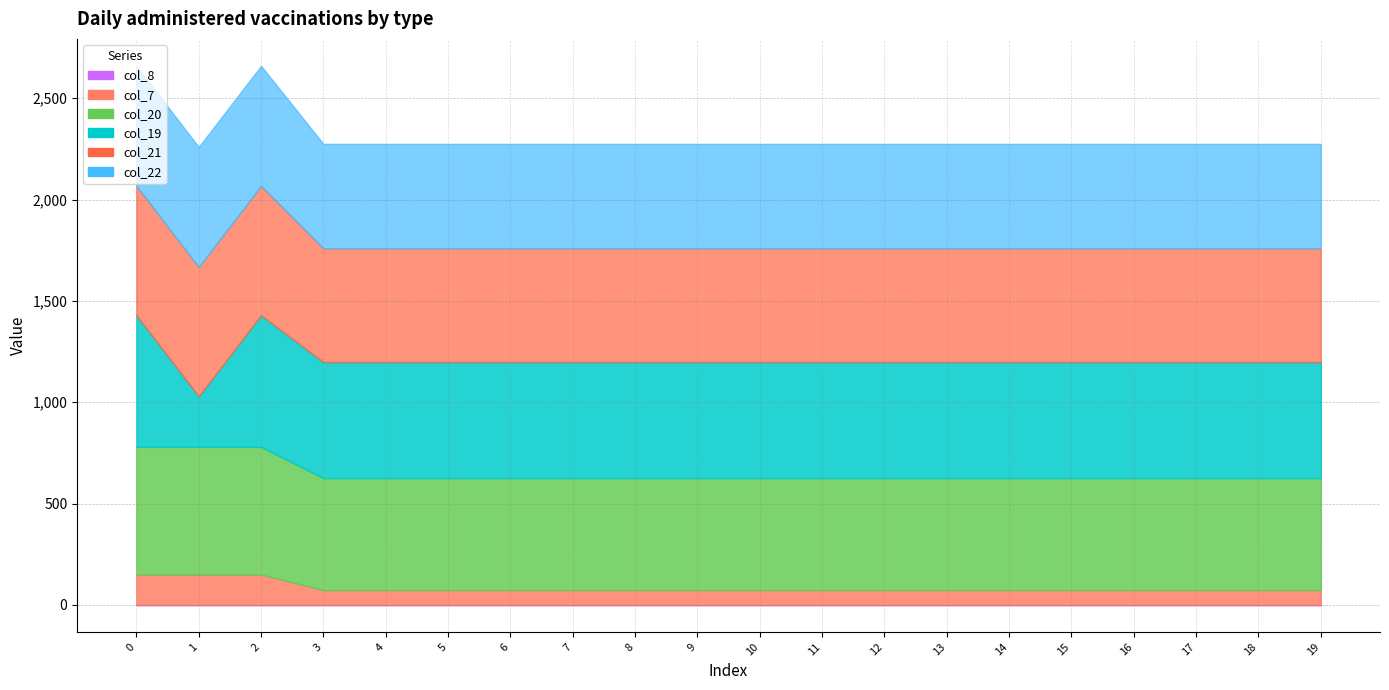

Reading left to right, what are all the values shown in this chart?

col_20: 0=629.9	1=629.9	2=629.9	3=552.9	4=552.9	5=552.9	6=552.9	7=552.9	8=552.9	9=552.9	10=552.9	11=552.9	12=552.9	13=552.9	14=552.9	15=552.9	16=552.9	17=552.9	18=552.9	19=552.9
col_19: 0=649.2	1=249.2	2=649.2	3=572.2	4=572.2	5=572.2	6=572.2	7=572.2	8=572.2	9=572.2	10=572.2	11=572.2	12=572.2	13=572.2	14=572.2	15=572.2	16=572.2	17=572.2	18=572.2	19=572.2
col_21: 0=638.4	1=638.4	2=638.4	3=561.4	4=561.4	5=561.4	6=561.4	7=561.4	8=561.4	9=561.4	10=561.4	11=561.4	12=561.4	13=561.4	14=561.4	15=561.4	16=561.4	17=561.4	18=561.4	19=561.4
col_7: 0=150.1	1=150.1	2=150.1	3=73.1	4=73.1	5=73.1	6=73.1	7=73.1	8=73.1	9=73.1	10=73.1	11=73.1	12=73.1	13=73.1	14=73.1	15=73.1	16=73.1	17=73.1	18=73.1	19=73.1
col_8: 0=0.0	1=0.0	2=0.0	3=0.0	4=0.0	5=0.0	6=0.0	7=0.0	8=0.0	9=0.0	10=0.0	11=0.0	12=0.0	13=0.0	14=0.0	15=0.0	16=0.0	17=0.0	18=0.0	19=0.0
col_22: 0=592.3	1=592.3	2=592.3	3=515.3	4=515.3	5=515.3	6=515.3	7=515.3	8=515.3	9=515.3	10=515.3	11=515.3	12=515.3	13=515.3	14=515.3	15=515.3	16=515.3	17=515.3	18=515.3	19=515.3